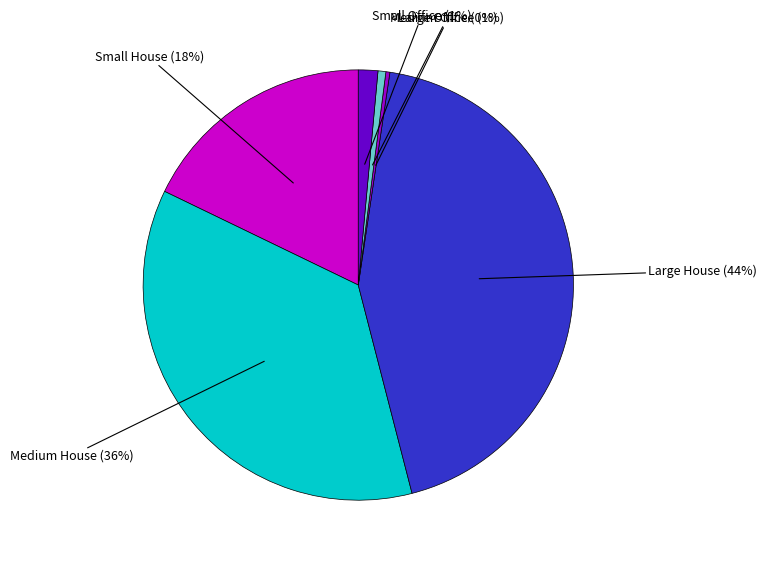

Is there a majority slice in this chart?

No